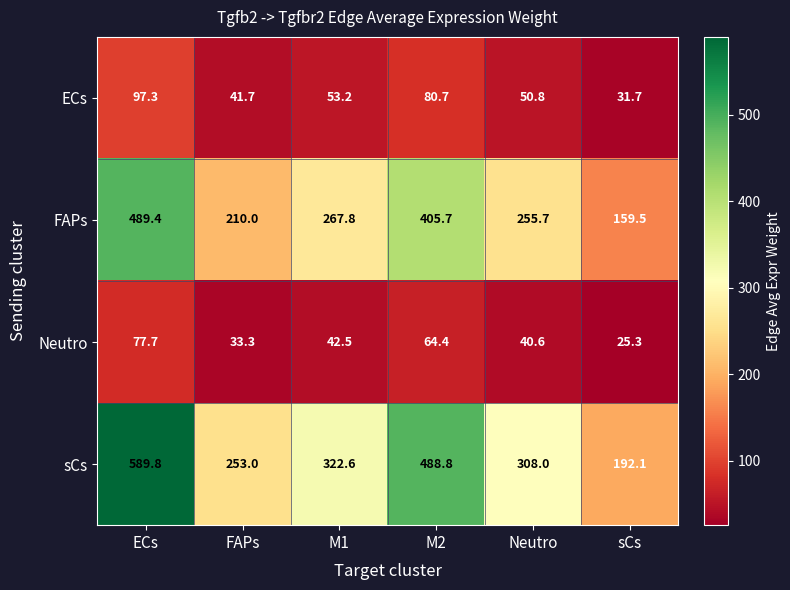

List the series in order of their peak value, highest first.

sCs, FAPs, ECs, Neutro